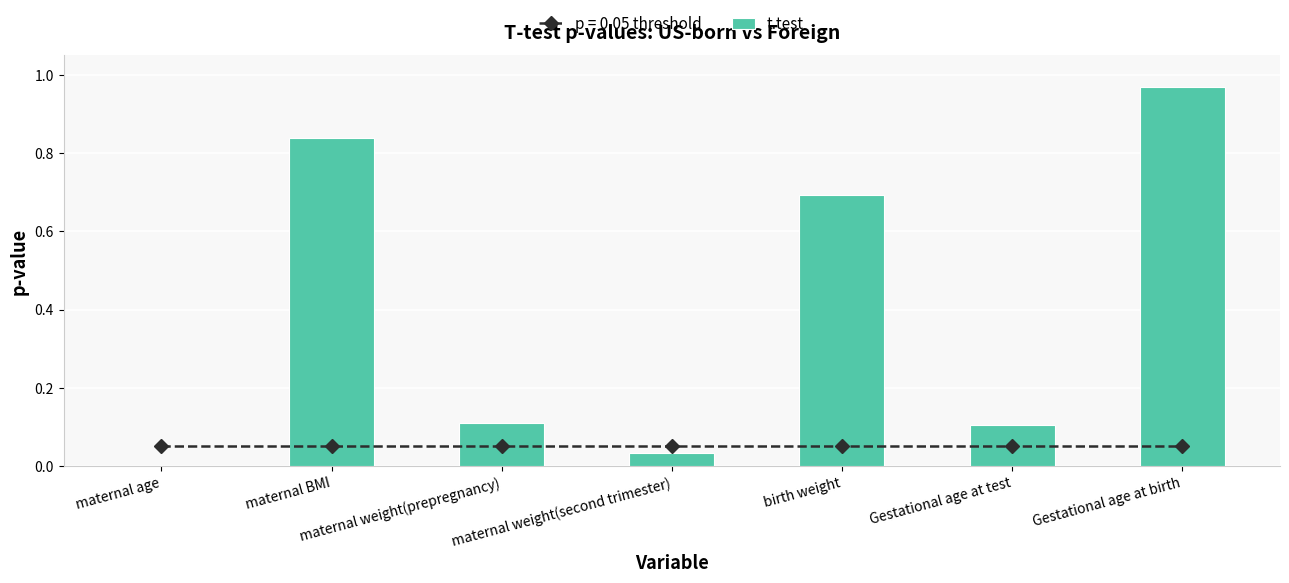

What is the change in value from birth weight to Gestational age at birth?

+0.3